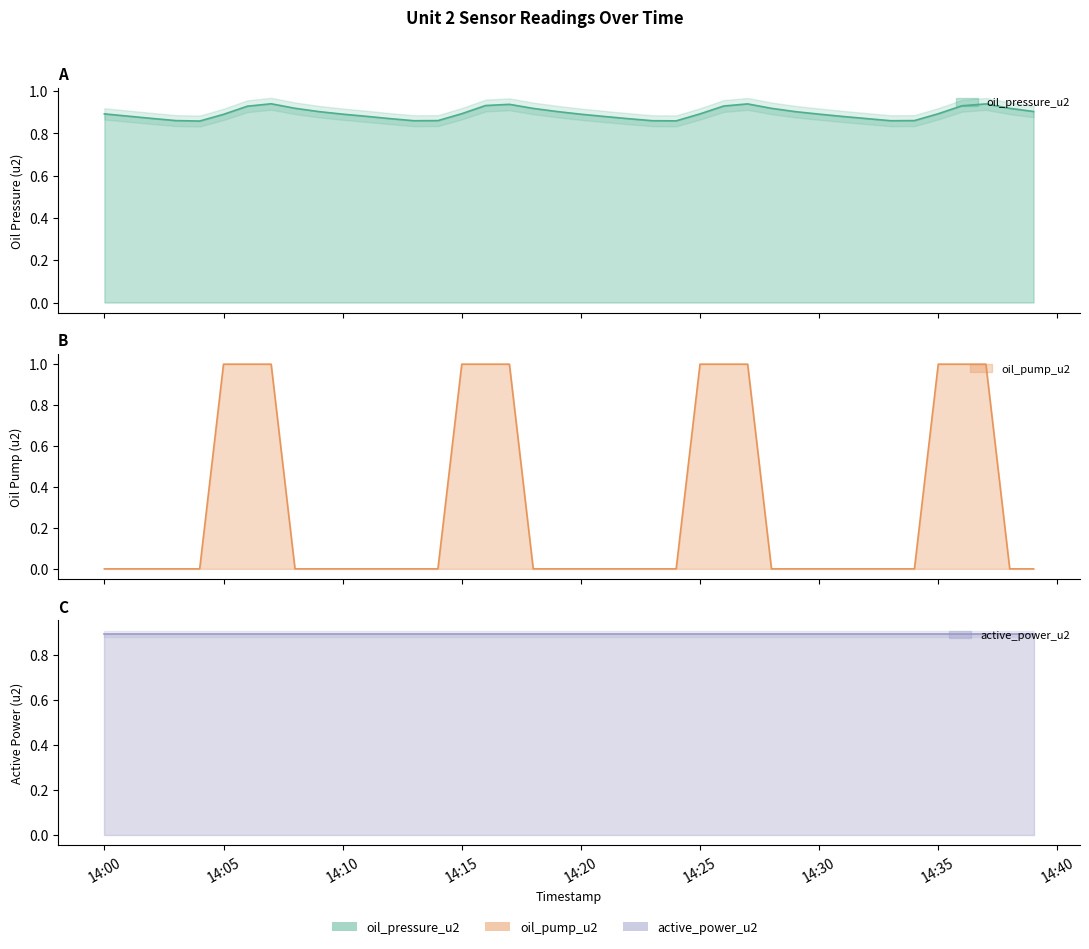

How many times do oil_pump_u2 and oil_pressure_u2 cross each other?

8